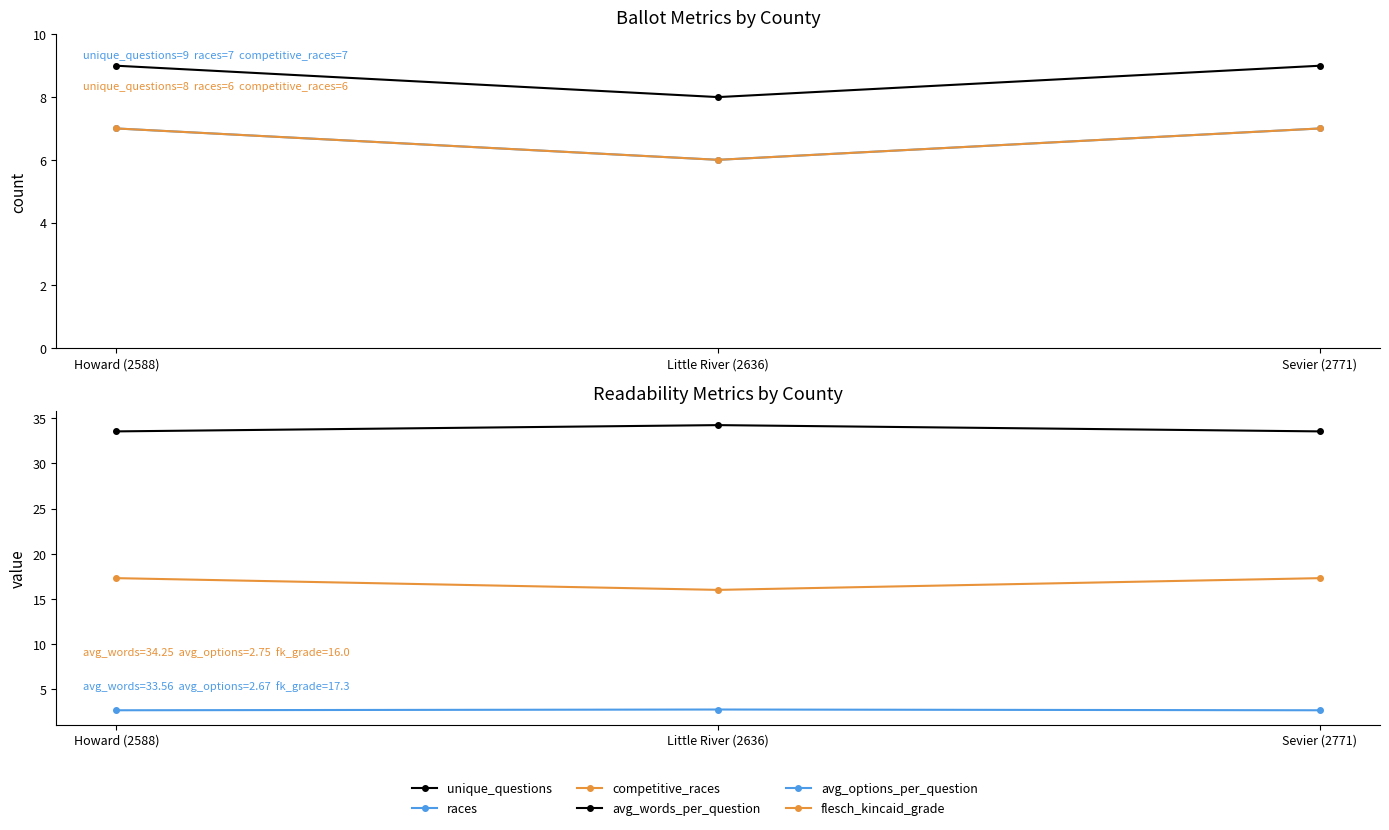

Reading right to left, list all the values displayed in this chart.

unique_questions: 9.0	8.0	9.0
races: 7.0	6.0	7.0
competitive_races: 7.0	6.0	7.0
avg_words_per_question: 33.6	34.2	33.6
avg_options_per_question: 2.7	2.8	2.7
flesch_kincaid_grade: 17.3	16.0	17.3